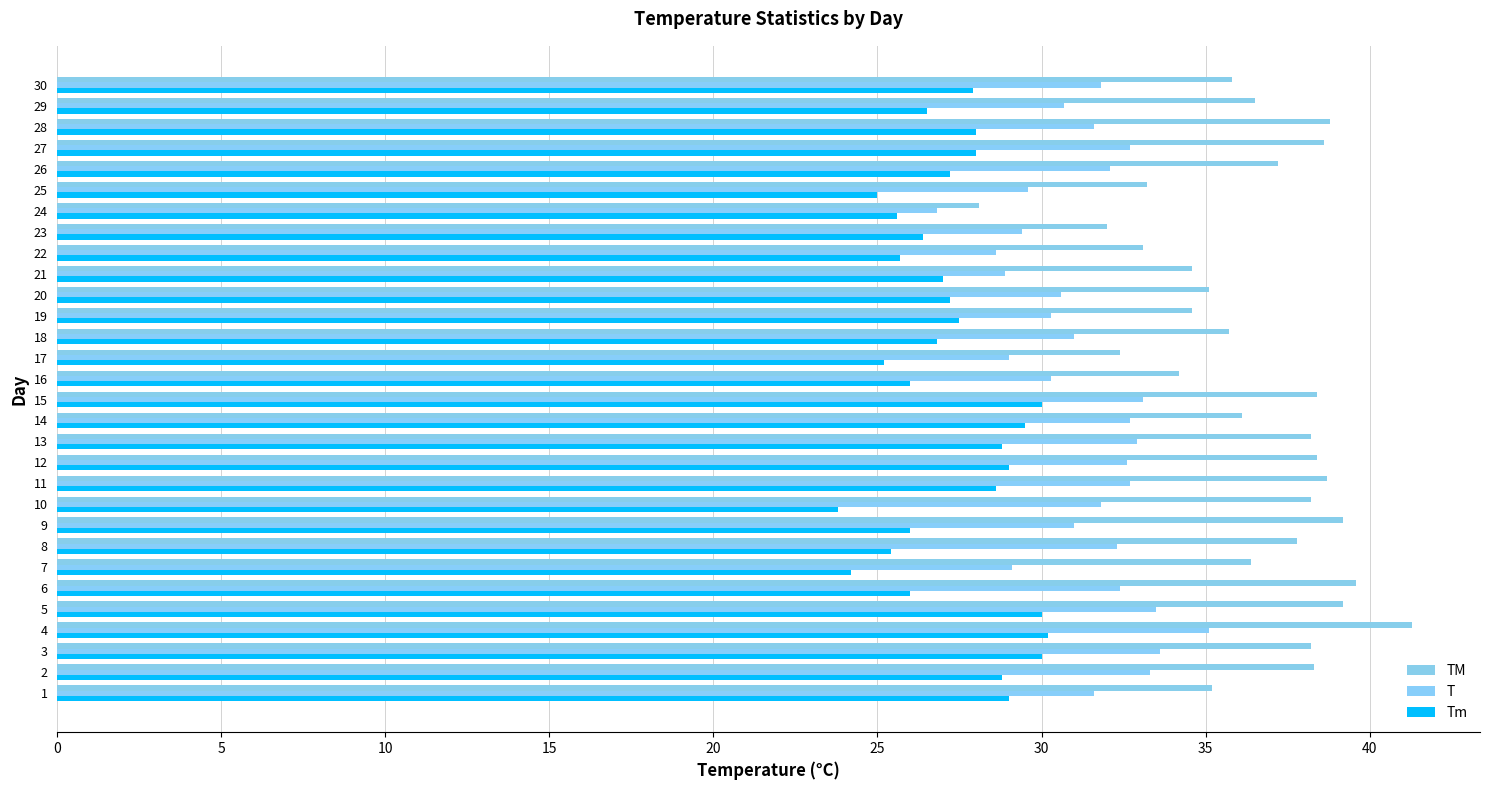

Which series has the largest range (max minus min)?

TM